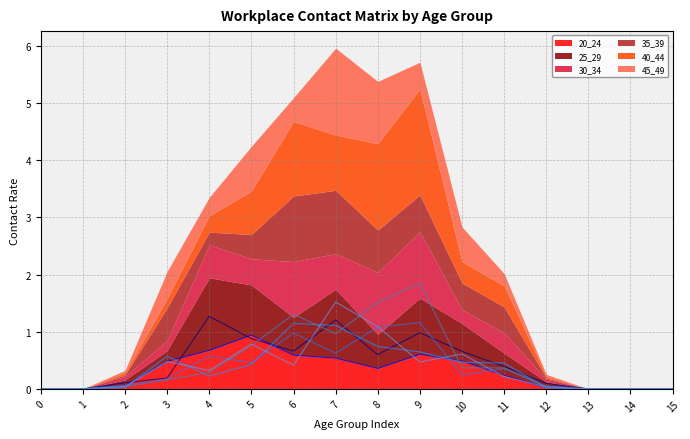

At which category does 35_39 (line) reach its first local valley?

4